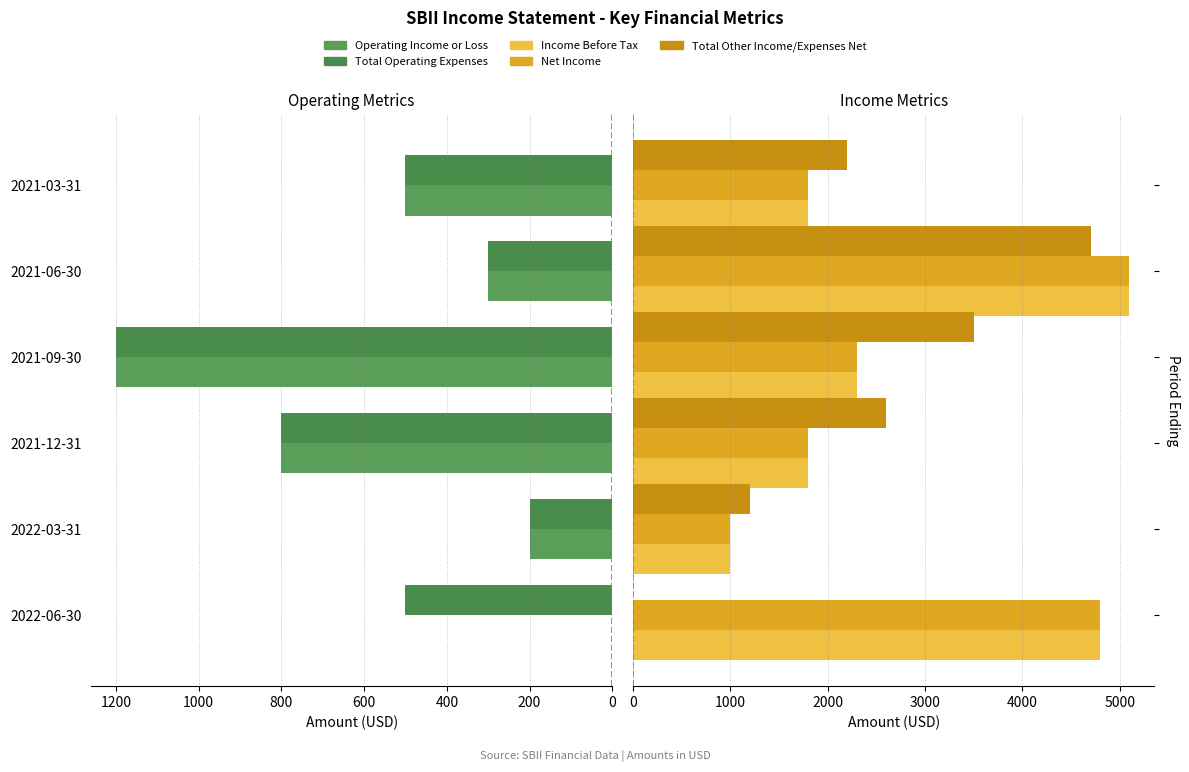

How many categories are shown in the chart?

6